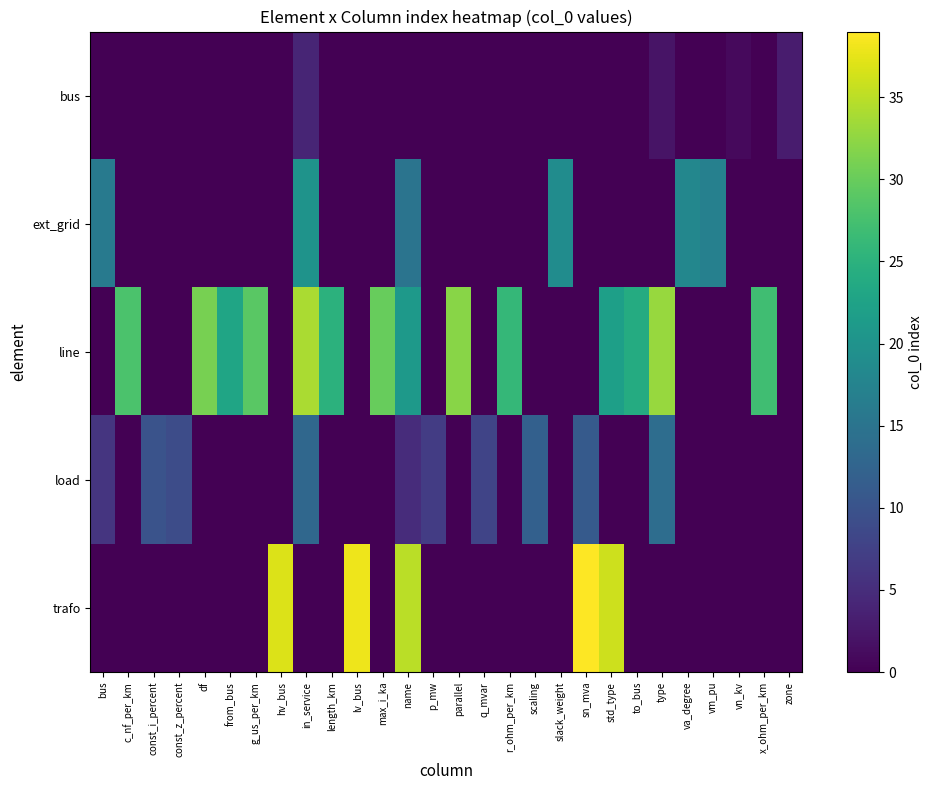

Count the number of categories in the chart.

28